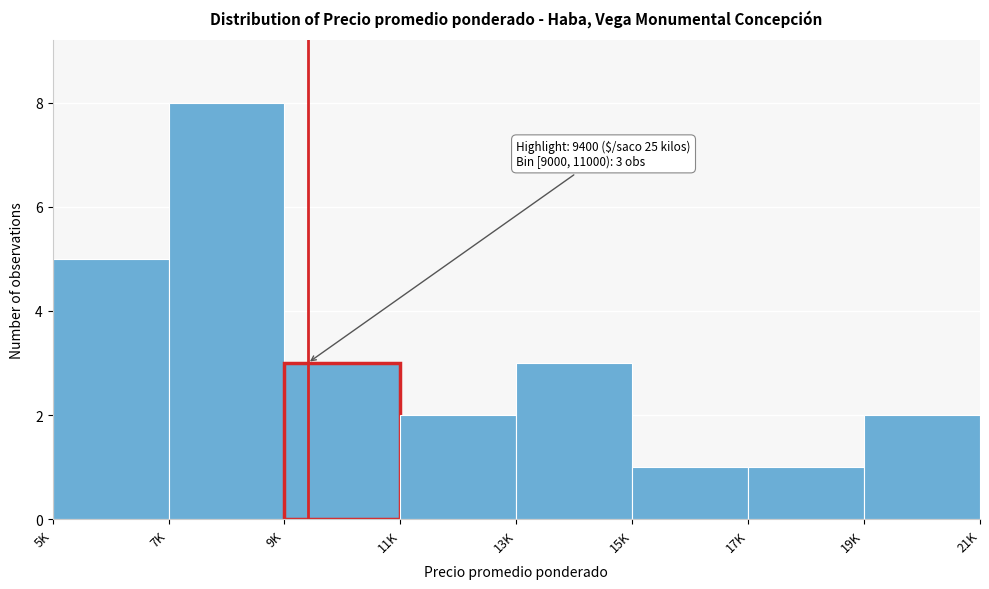

Reading right to left, transcribe all the data shown in this chart.

2	1	1	3	2	3	8	5